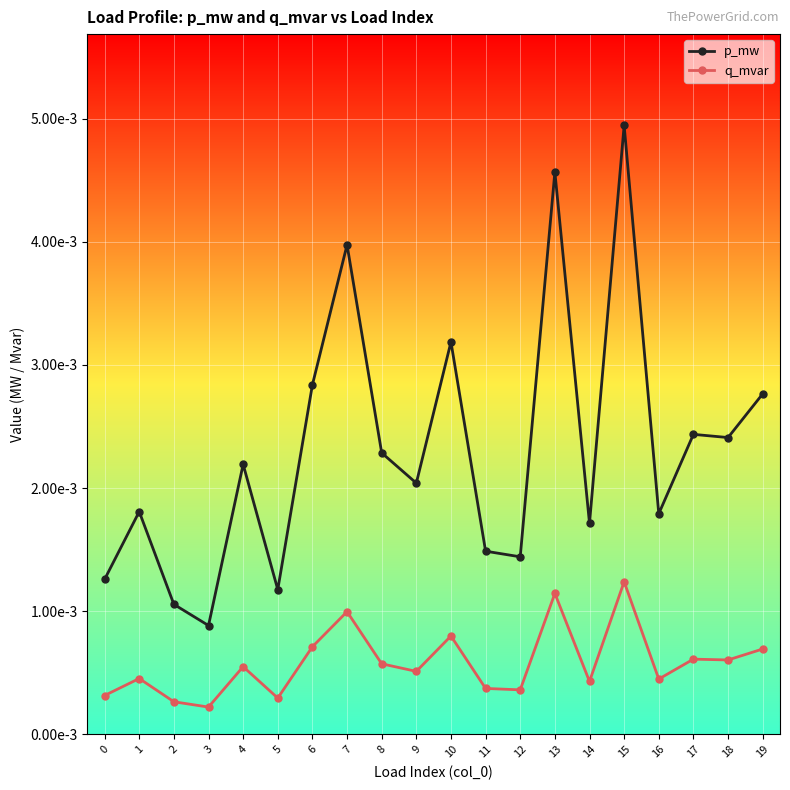

True or false: p_mw has more than 2 interior local peaks.

True